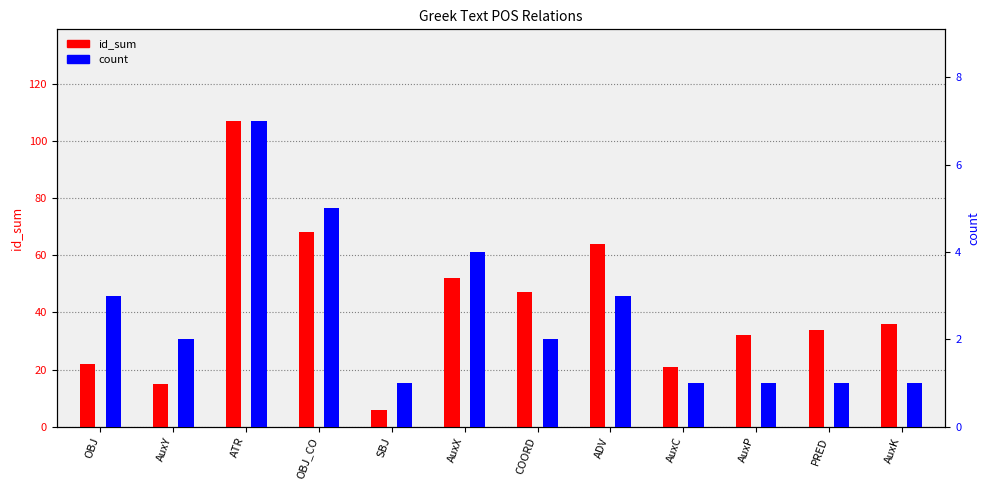

At which category is the sum across all series the highest?

ATR